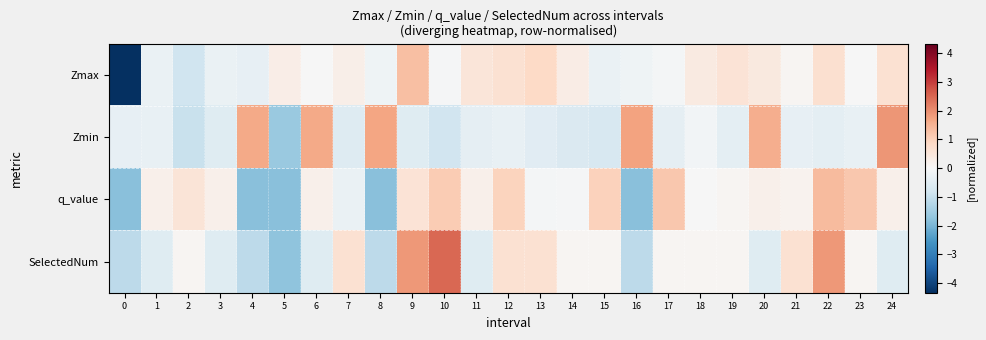

How many data points does each series have?

25